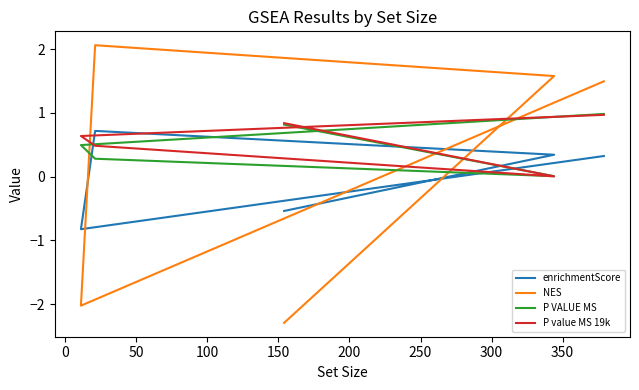

How many lines are shown in the chart?

4